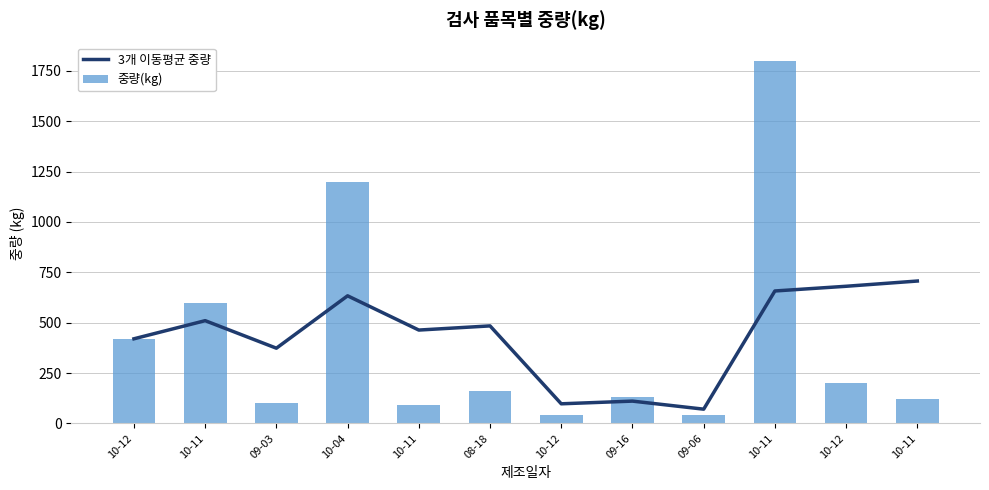

Which series changed the most between 10-12 and 10-11?

중량(kg)